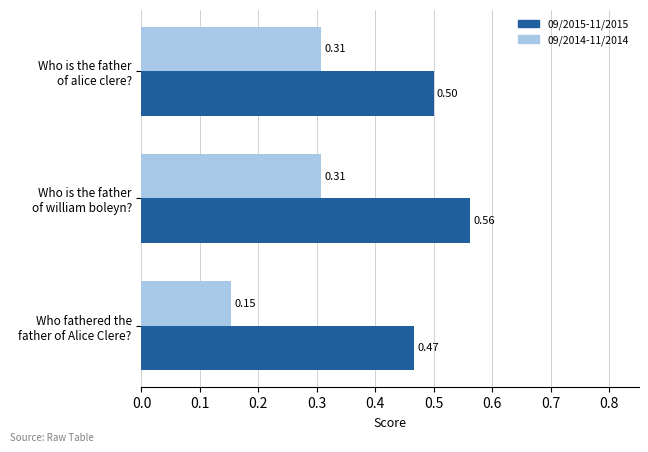

Rank the series by their average value, from highest to lowest.

09/2015-11/2015, 09/2014-11/2014